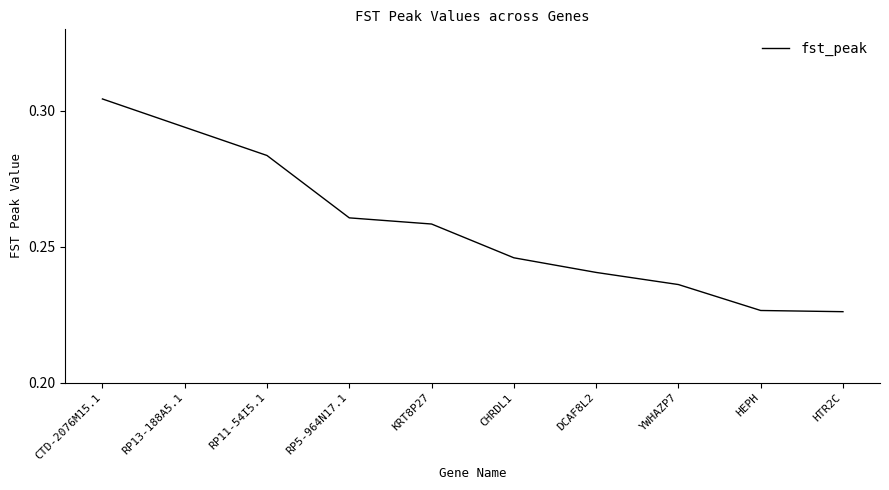

Between HEPH and RP5-964N17.1, which is larger?

RP5-964N17.1